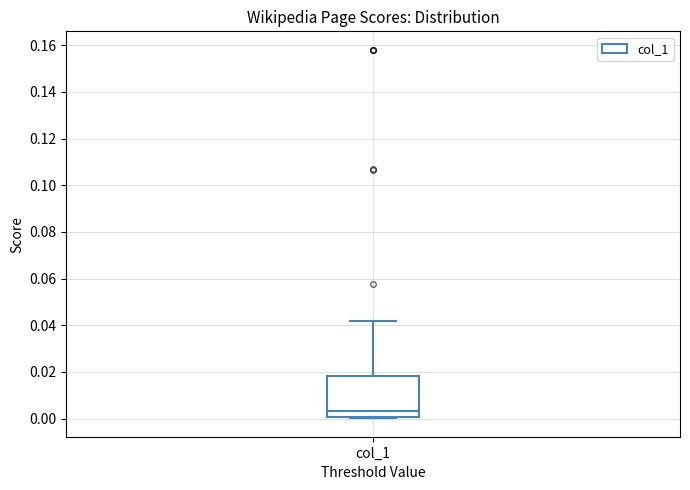

Transcribe this box plot: give where the median line is, the range the box spans, and where the two whiskers end, as read against the y-axis. The values are not printed on the chart, so give them approximately, as read against the axis.

median 0.004, box 0.000 to 0.018, whiskers 0.000 to 0.042